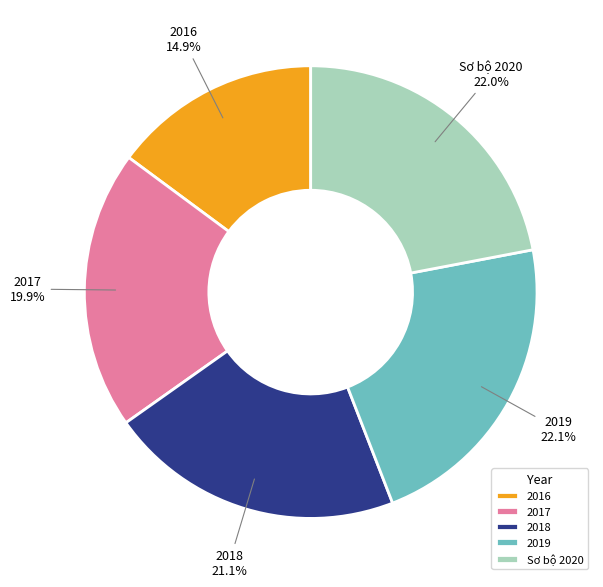

What is the total percentage of Sơ bộ 2020 and 2019?

44.1%